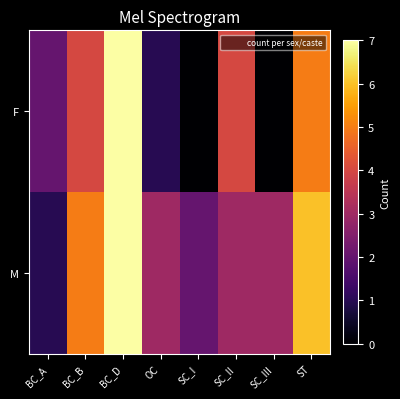

Between BC_B and SC_III, which is larger?

BC_B